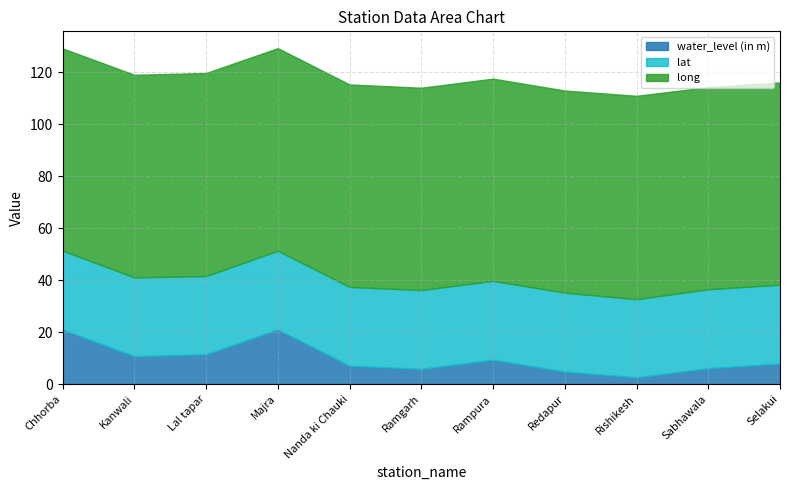

Which series has the largest range (max minus min)?

water_level (in m)